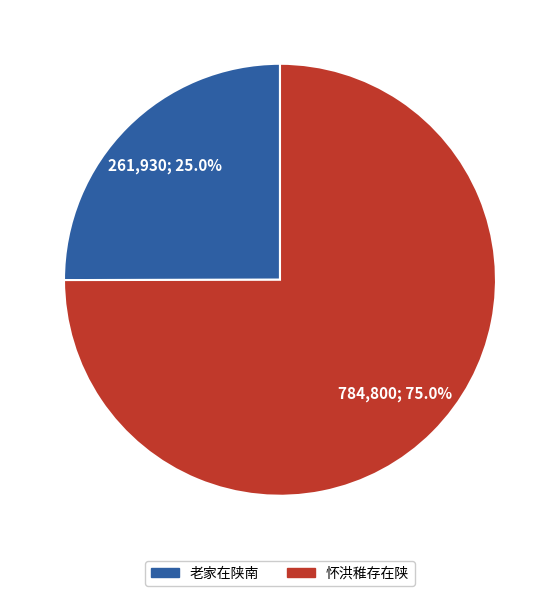

To the nearest percent, what percentage of the pie is 怀洪稚存在陕?

75%